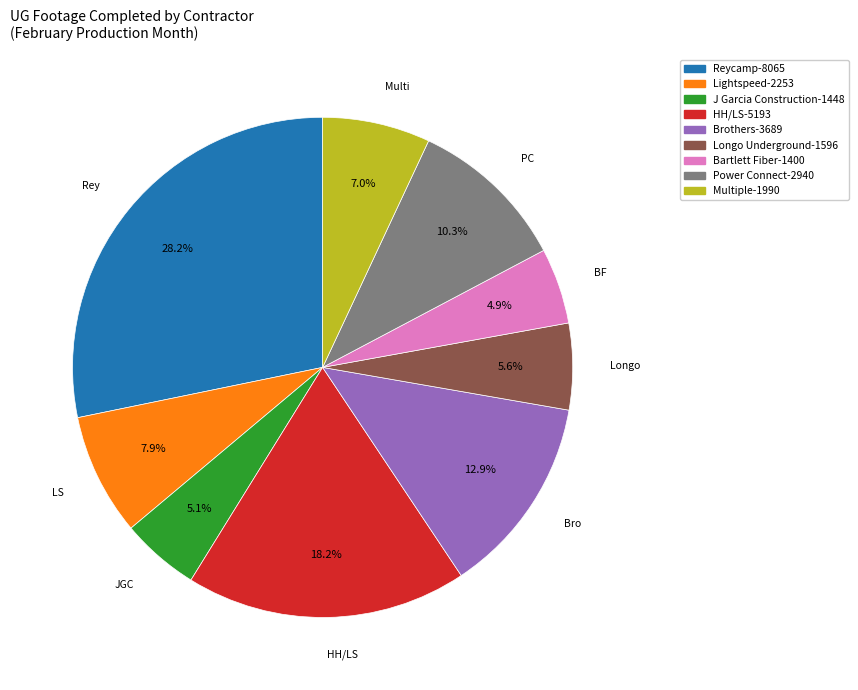

What is the ratio of the value at Lightspeed to the value at Power Connect?

0.8